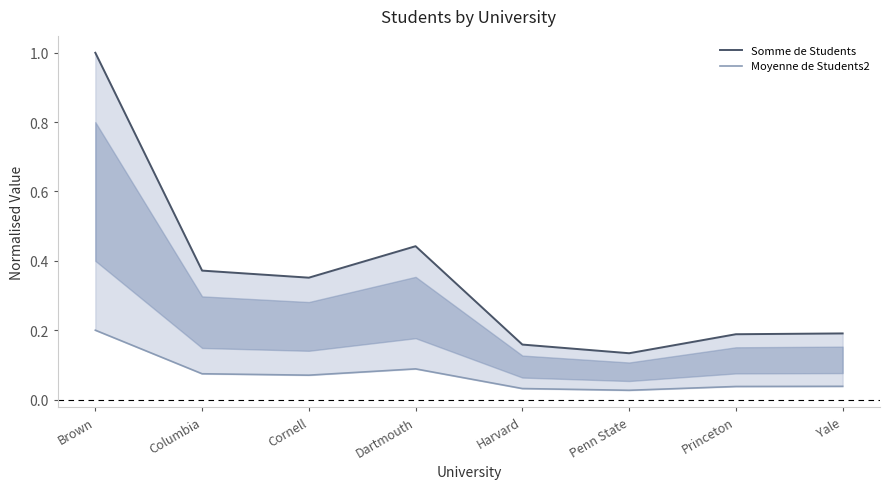

Reading left to right, extract all data points from this chart.

Somme de Students: 1.0	0.4	0.4	0.4	0.2	0.1	0.2	0.2
Moyenne de Students2: 0.2	0.1	0.1	0.1	0.0	0.0	0.0	0.0